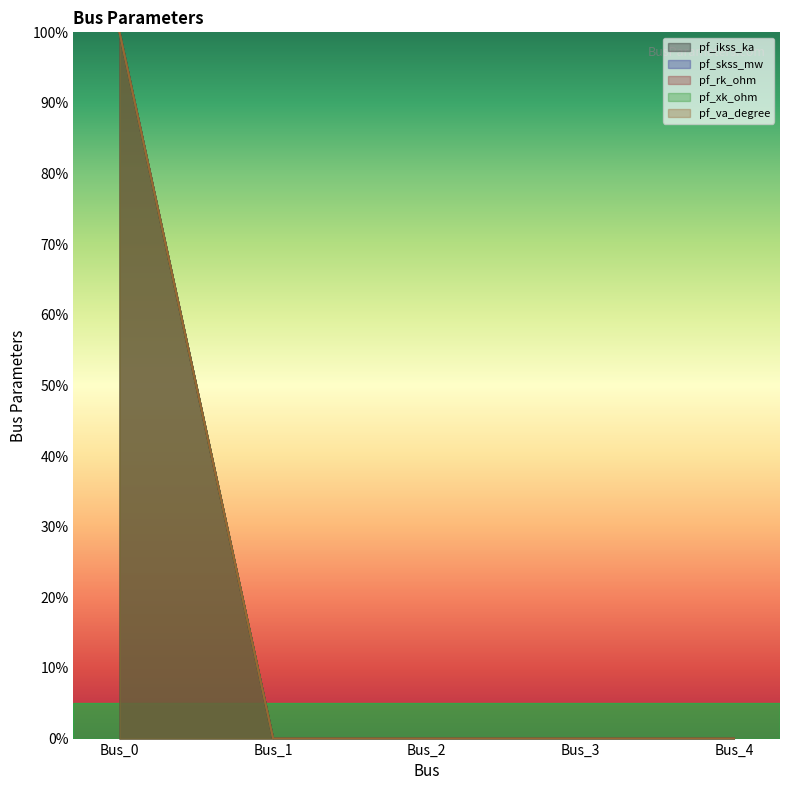

Reading left to right, what are all the values shown in this chart?

pf_ikss_ka: Bus_0=100	Bus_1=0	Bus_2=0	Bus_3=0	Bus_4=0
pf_skss_mw: Bus_0=100	Bus_1=0	Bus_2=0	Bus_3=0	Bus_4=0
pf_rk_ohm: Bus_0=100	Bus_1=0	Bus_2=0	Bus_3=0	Bus_4=0
pf_xk_ohm: Bus_0=100	Bus_1=0	Bus_2=0	Bus_3=0	Bus_4=0
pf_va_degree: Bus_0=100	Bus_1=0	Bus_2=0	Bus_3=0	Bus_4=0